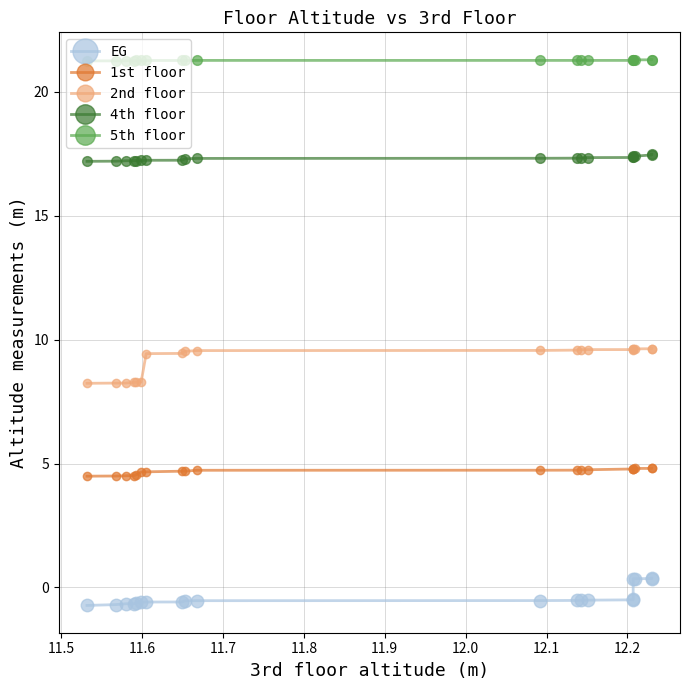

The value of 4th floor at 11.4 is 9.5. True or false?

False